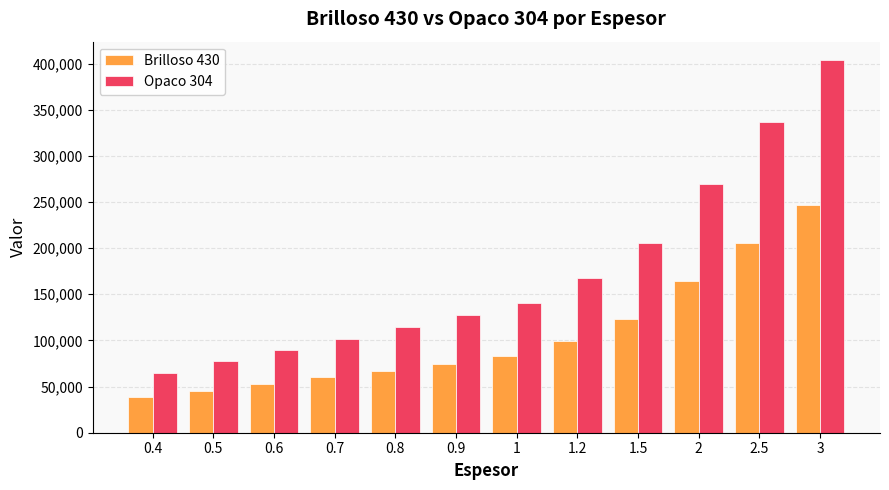

How many bars are there in each group?

2